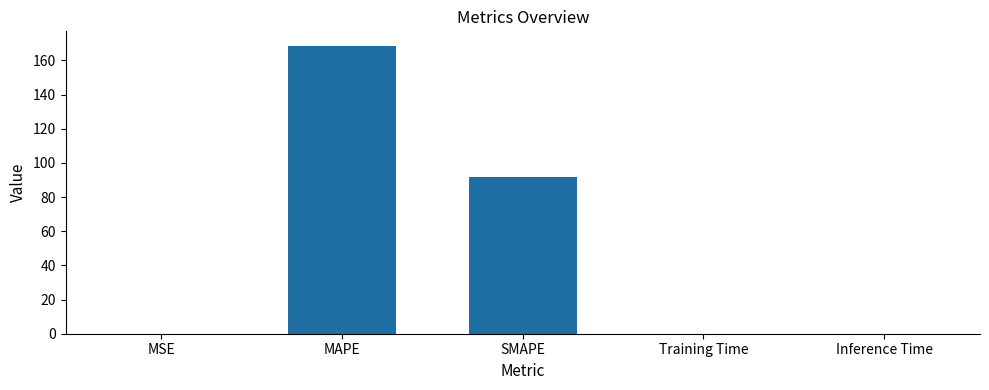

What is the sum of the values at MSE and Training Time?

0.1